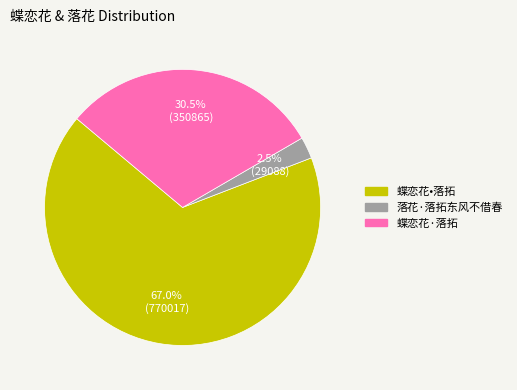

Is the sum of 蝶恋花·落拓 and 落花·落拓东风不借春 greater than half?

No